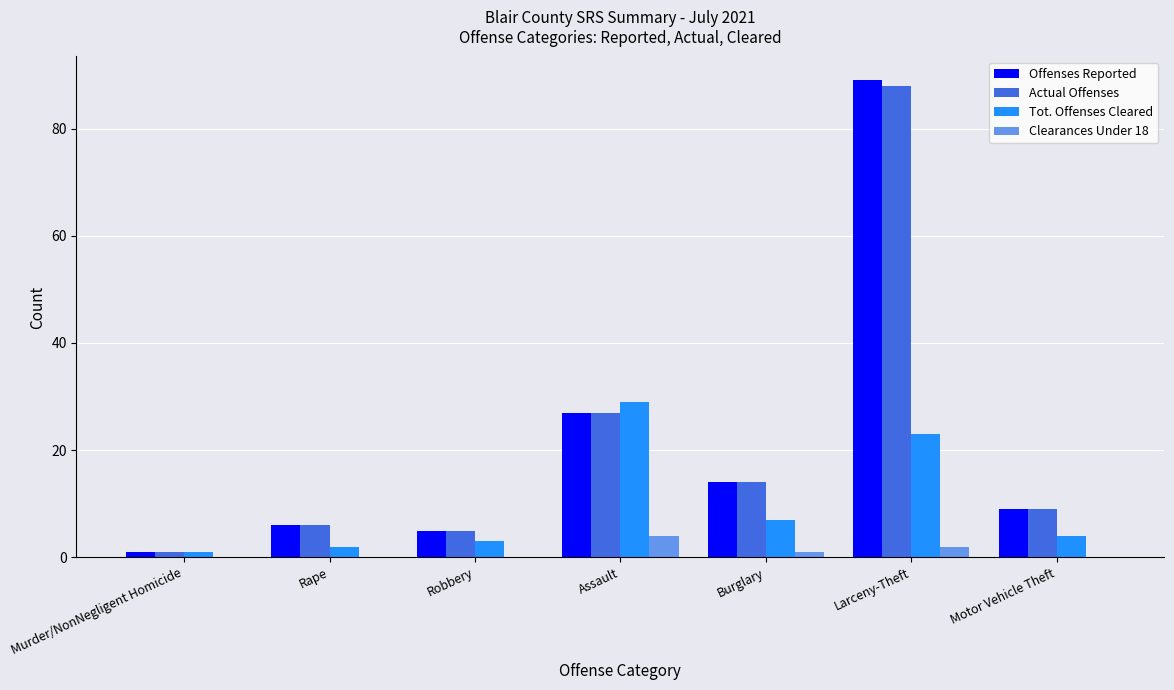

At which category is the sum across all series the highest?

Larceny-Theft